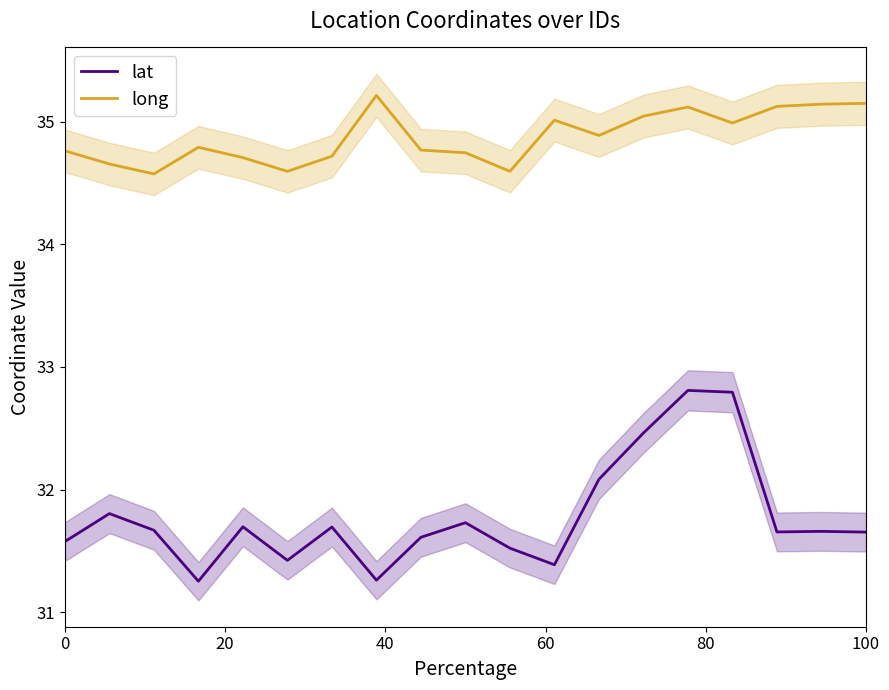

True or false: lat and long cross at least once.

False